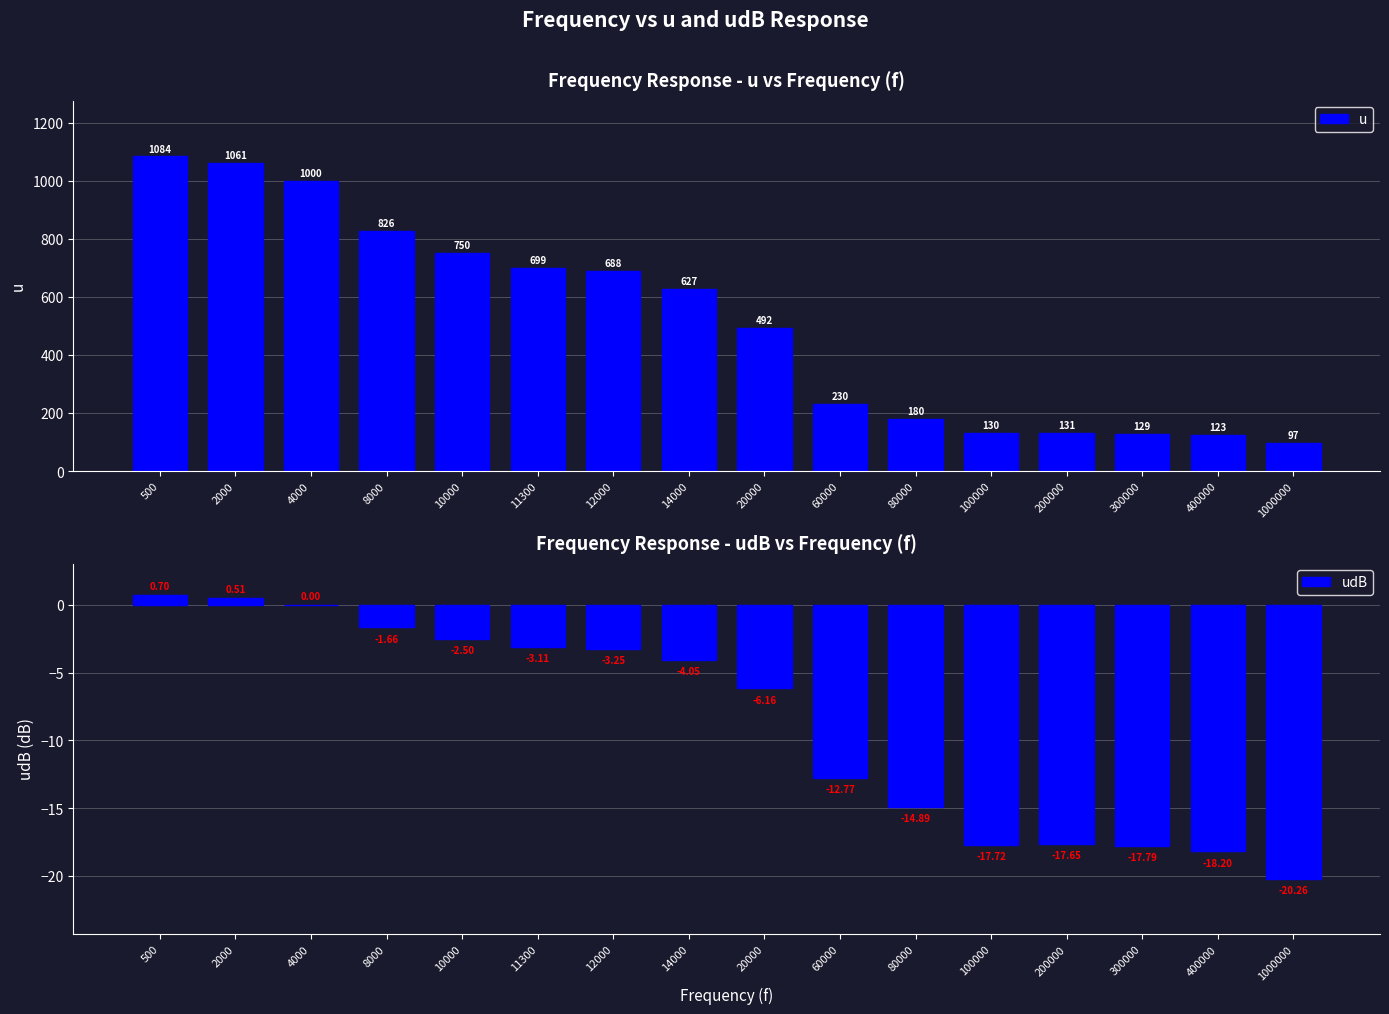

List the series in order of their overall mean, lowest first.

udB, u